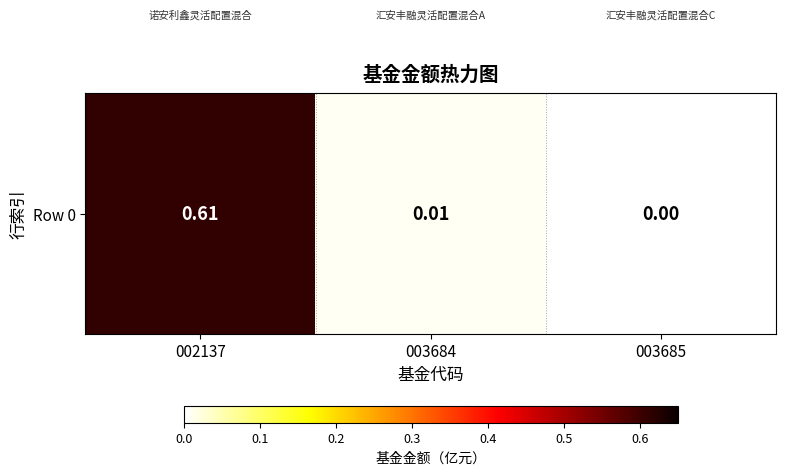

True or false: the data shows 0.0 at 003685.

True